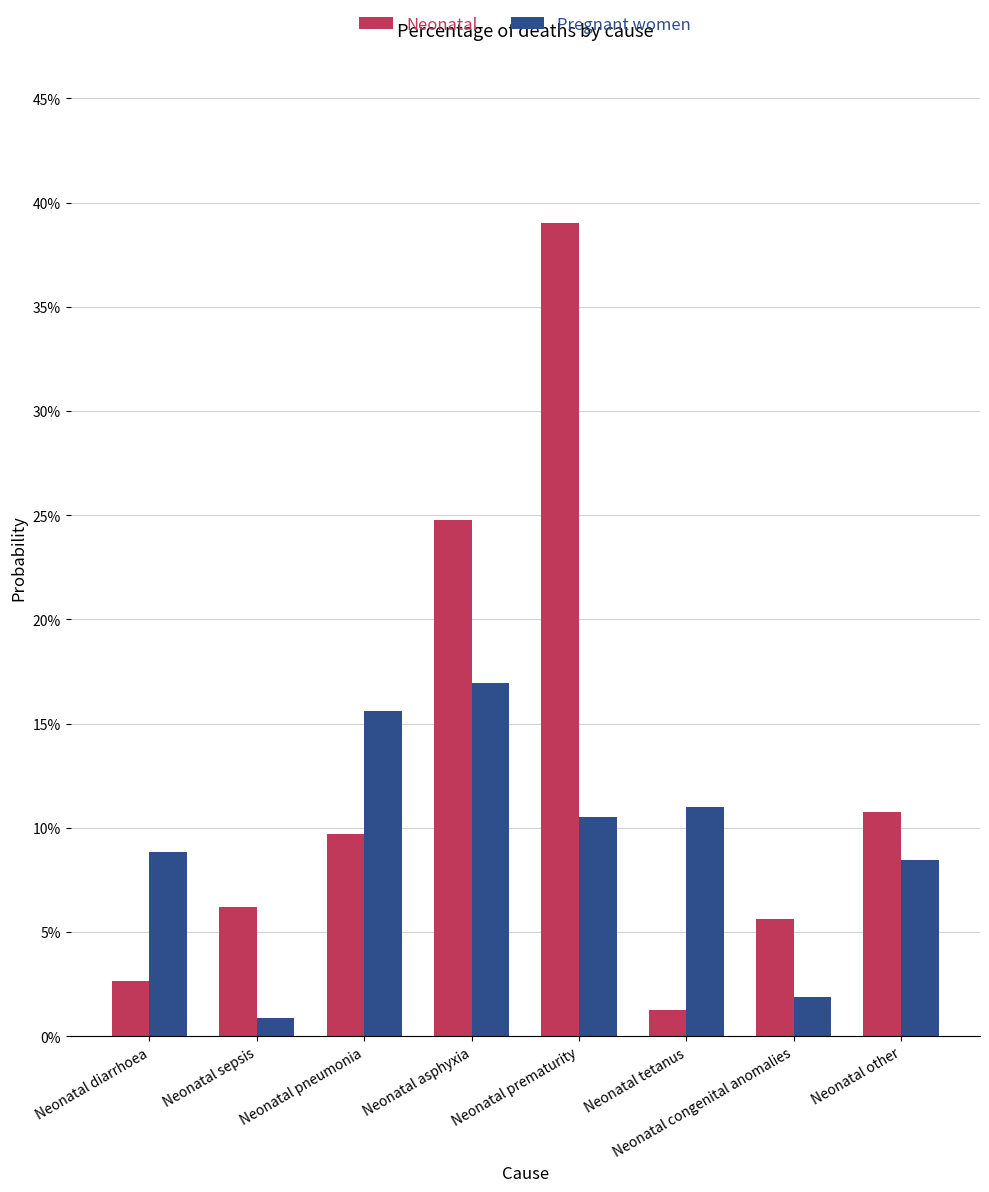

What position from the right is Neonatal pneumonia?

6